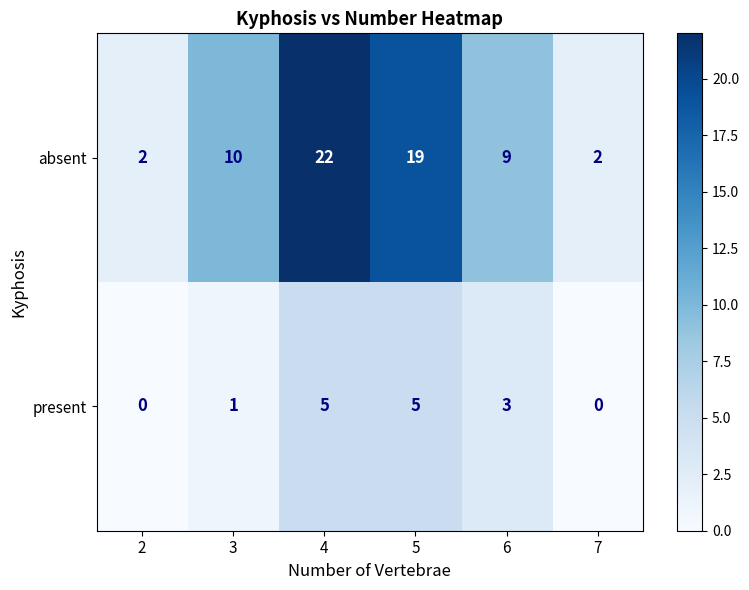

At which label is present closest to 2?

3